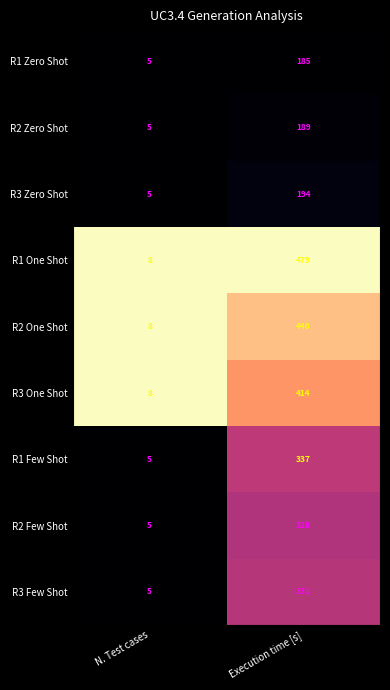

At which category is the sum across all series the highest?

Execution time [s]